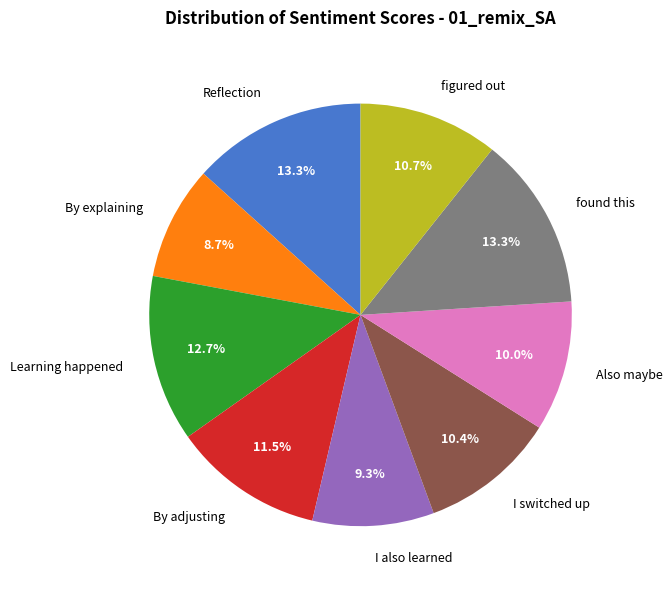

Which category has the smallest portion of the pie?

By explaining